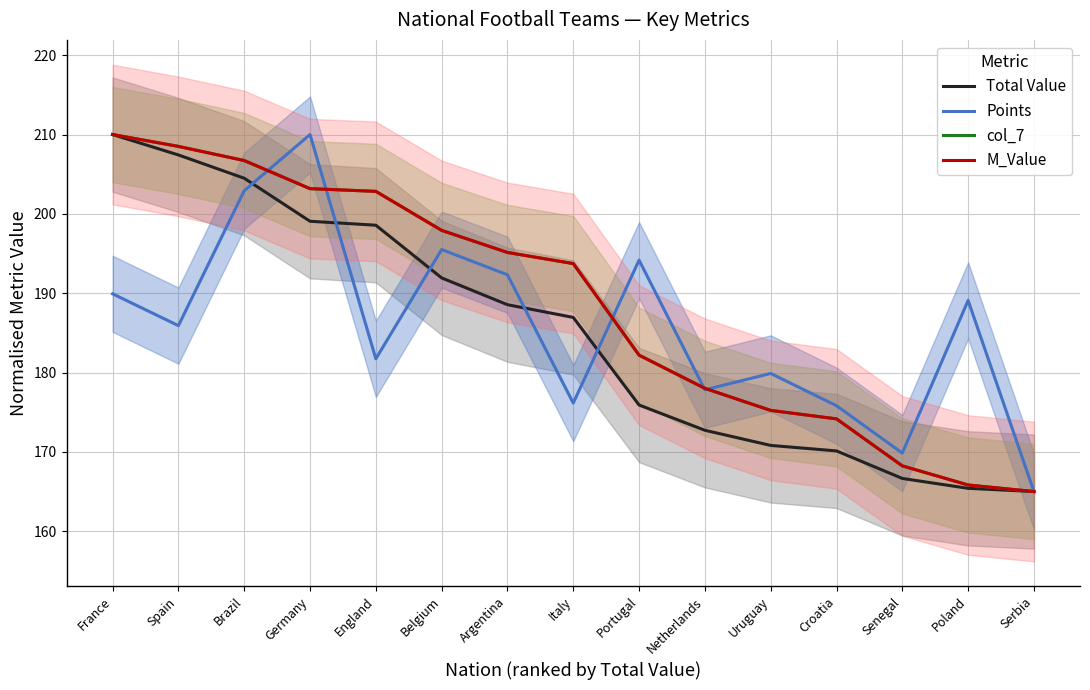

What is the sum of the Points values at Serbia and Belgium?

360.5